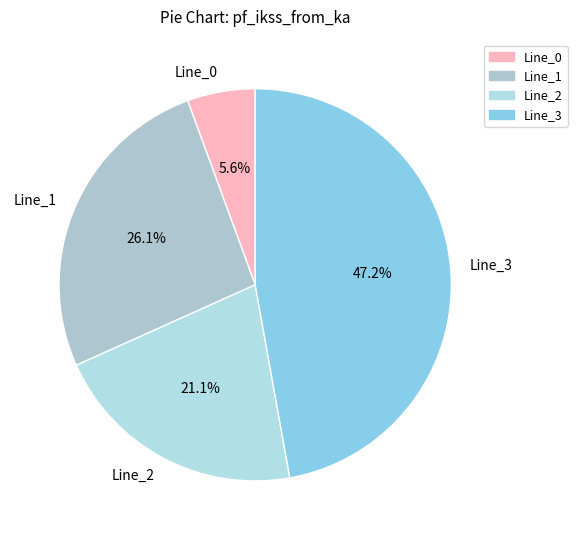

How many slices are in this pie chart?

4